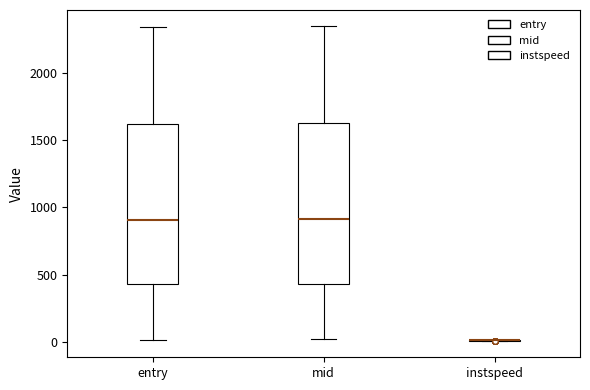

Reading left to right, transcribe this box plot: for each box, give where its median line is, the range the box spans, and where its two whiskers end, as read against the y-axis. The values are not printed on the chart, so give them approximately, as read against the axis.

entry: median 900, box 450 to 1600, whiskers 0 to 2350
mid: median 900, box 450 to 1600, whiskers 0 to 2350
instspeed: box collapsed to a line at 0, whiskers 0 to 0